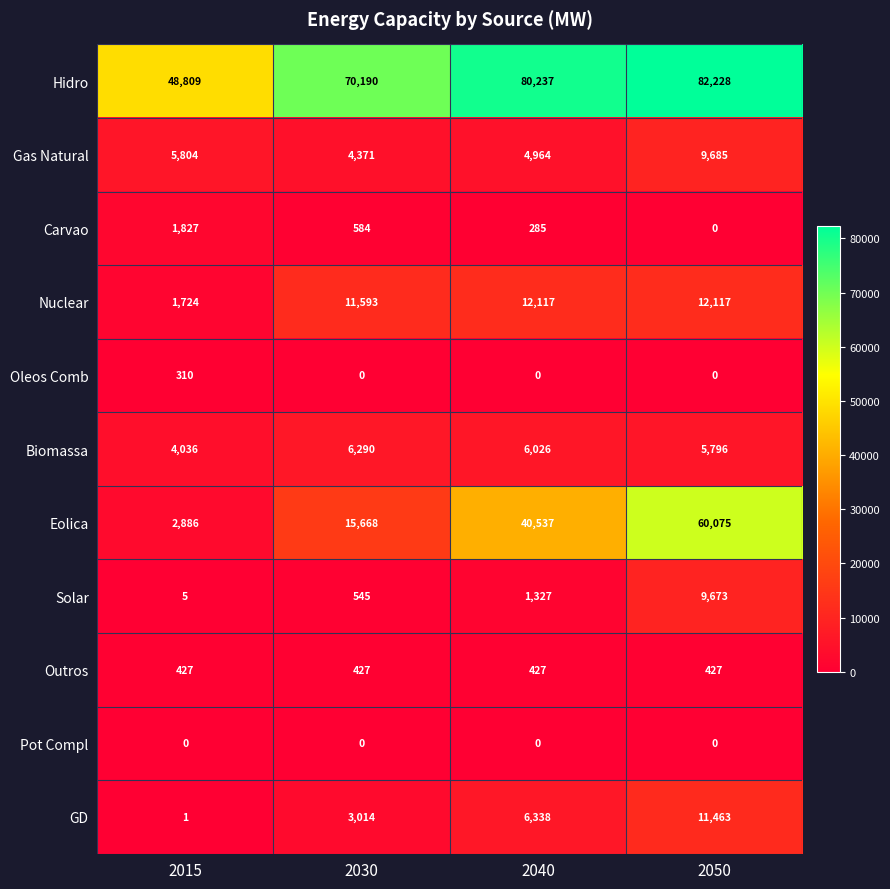

What is the greatest value displayed?

82228